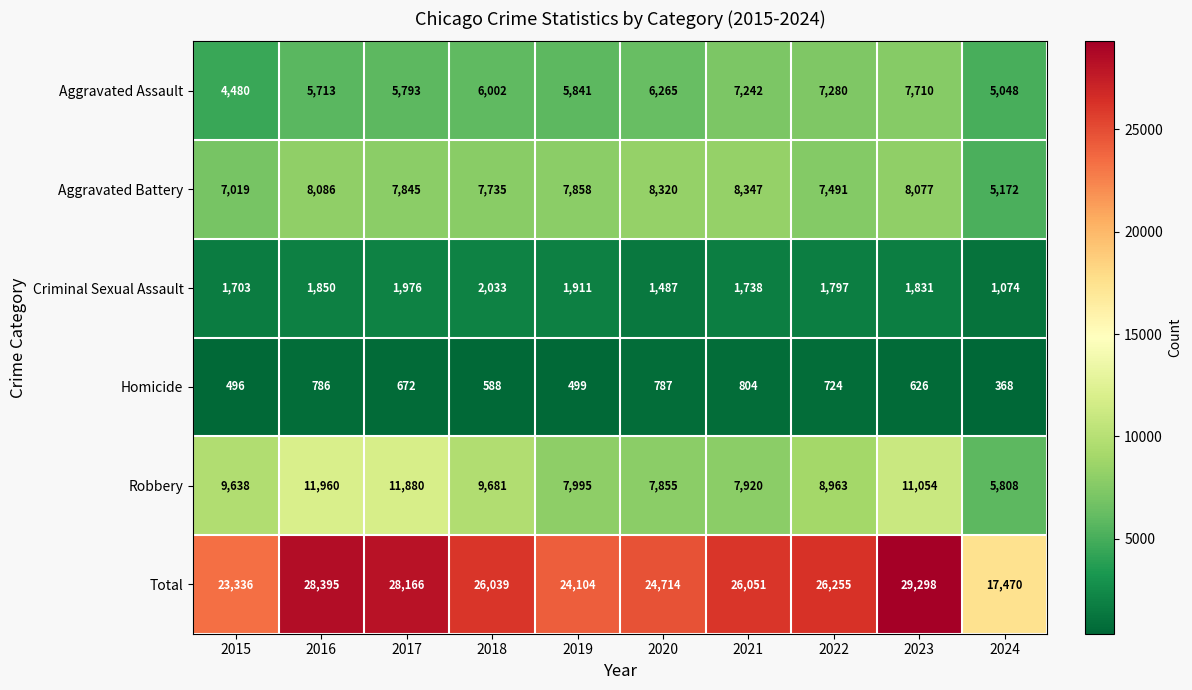

Which series has the largest total across all categories?

Total